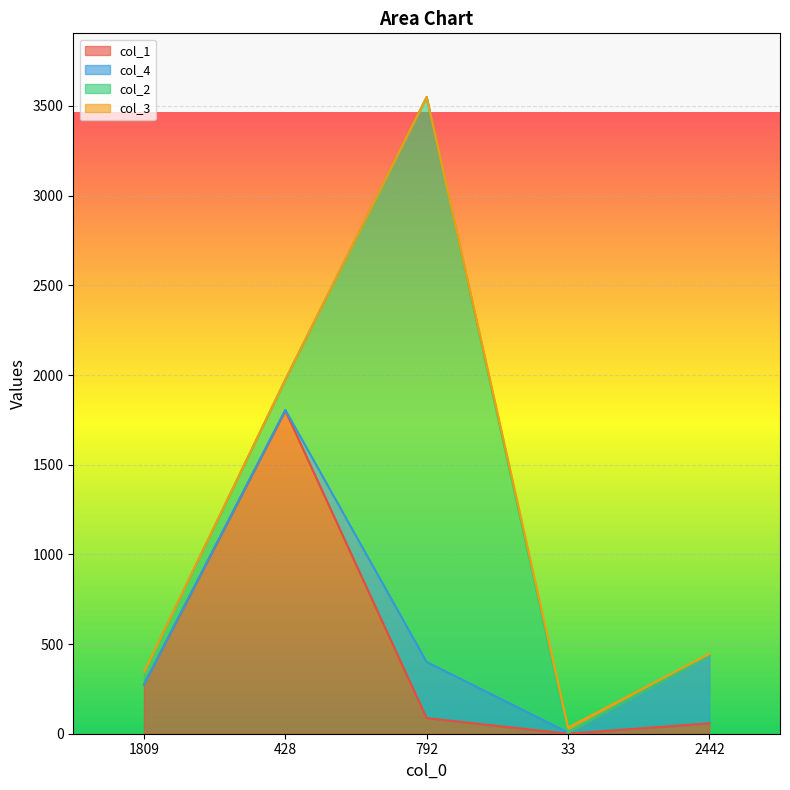

Reading left to right, transcribe all the data shown in this chart.

col_1: 1809=274	428=1802	792=87	33=0	2442=58
col_4: 1809=0	428=4	792=313	33=7	2442=378
col_2: 1809=66	428=168	792=3150	33=0	2442=0
col_3: 1809=3	428=0	792=0	33=27	2442=9